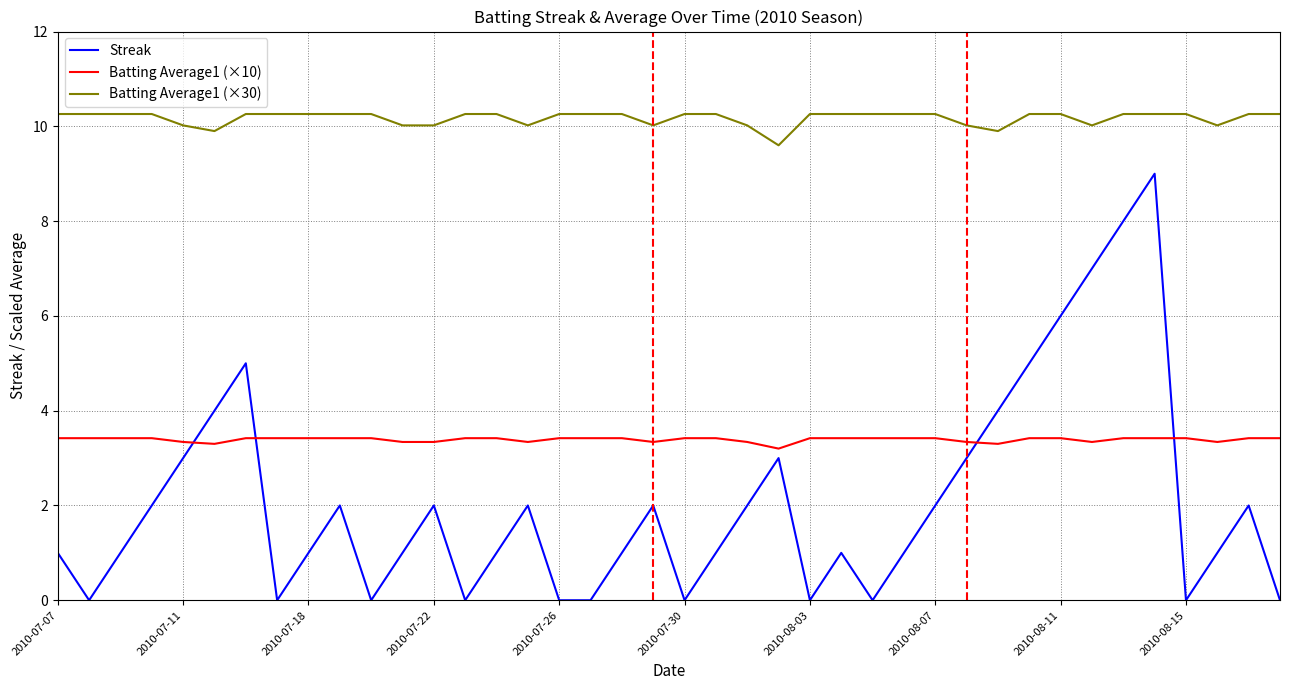

What is the maximum value for Streak?

9.0